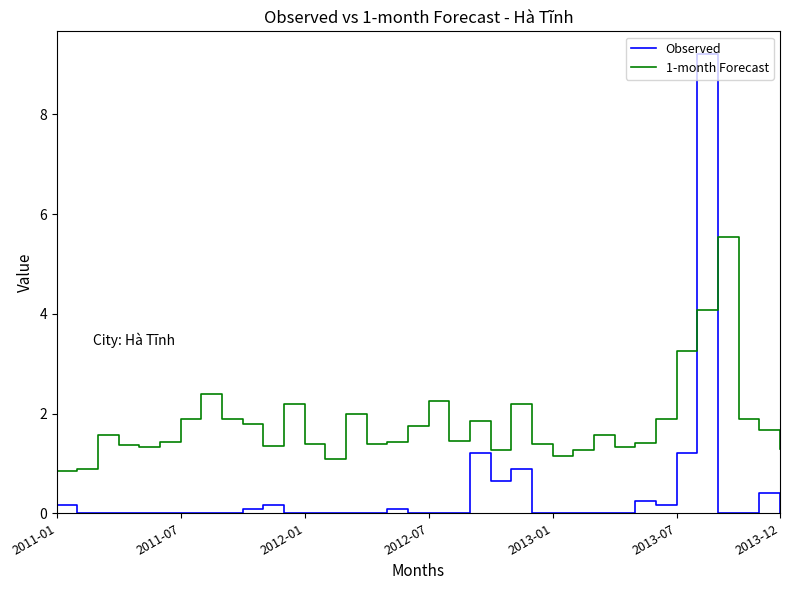

What is the difference between the maximum and minimum values in the Observed series?

9.2